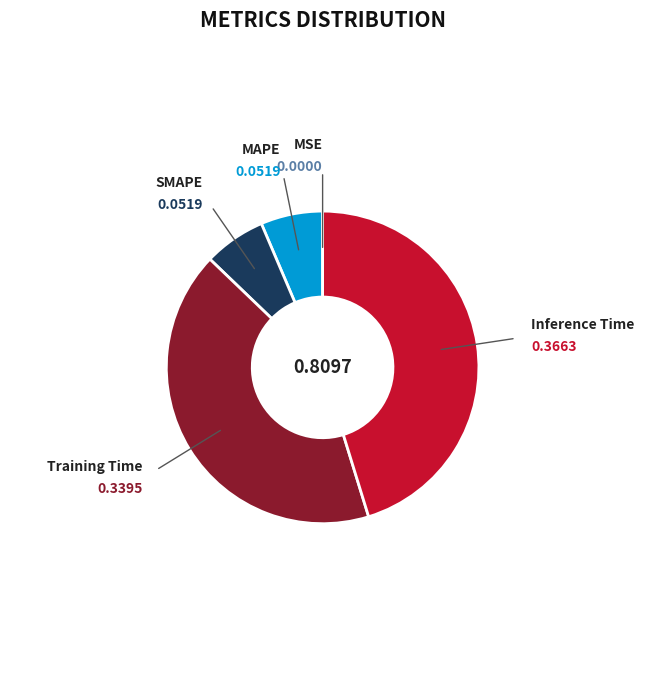

Does Inference Time represent more than half of the total?

No